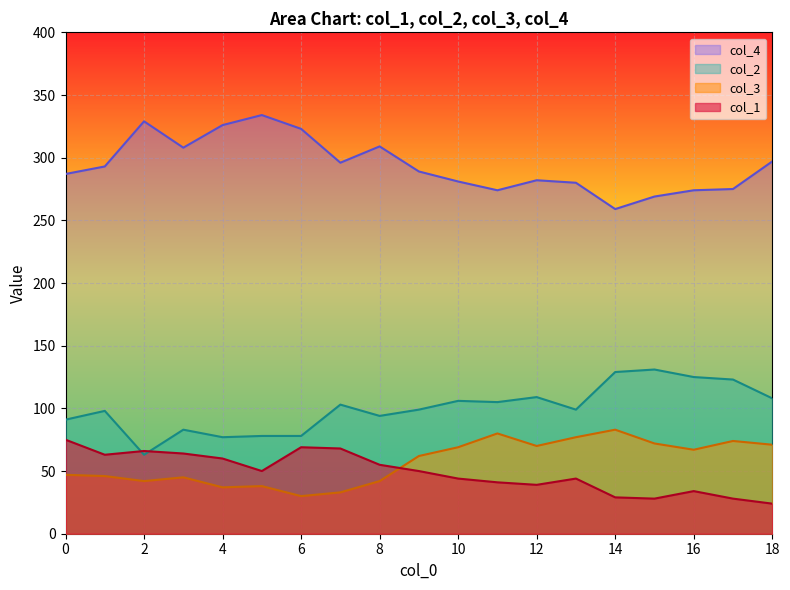

Does the chart display data point markers on the line(s)?

No